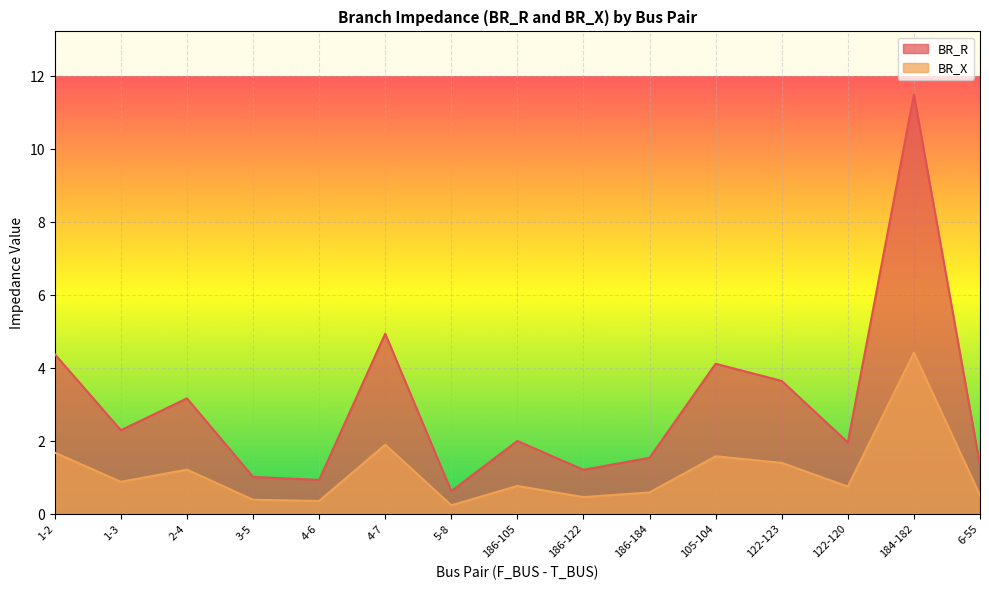

What is the spread (max minus min) of values at 122-123?

2.2